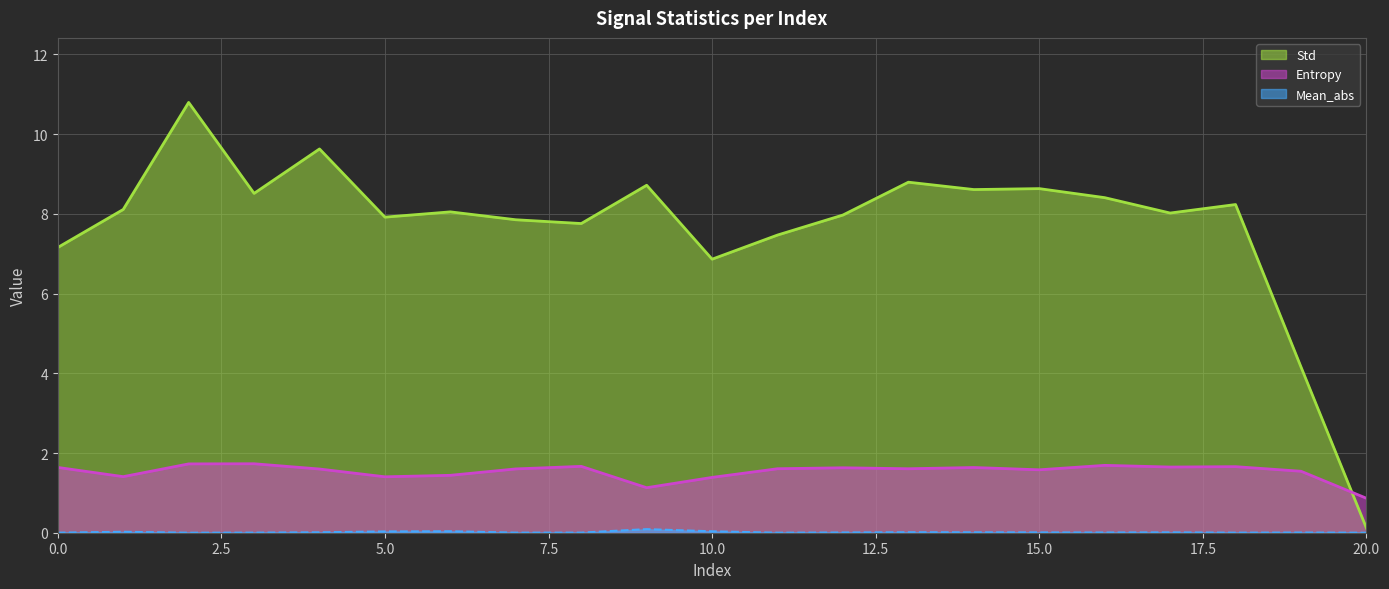

What is the difference between the Entropy values at 12 and 19?

0.1